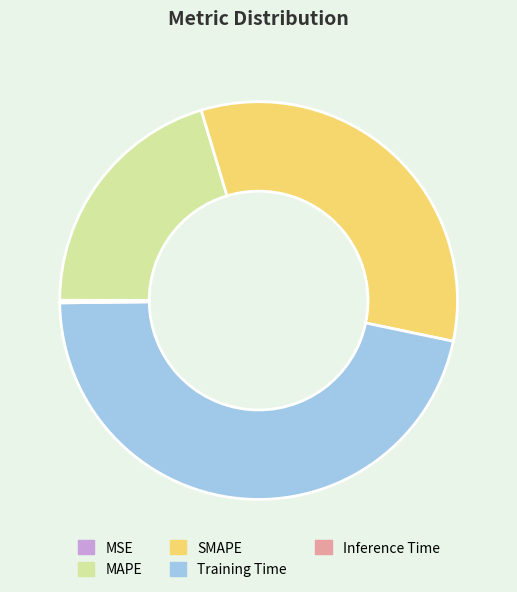

Do SMAPE and MAPE together represent more than half of the pie?

Yes